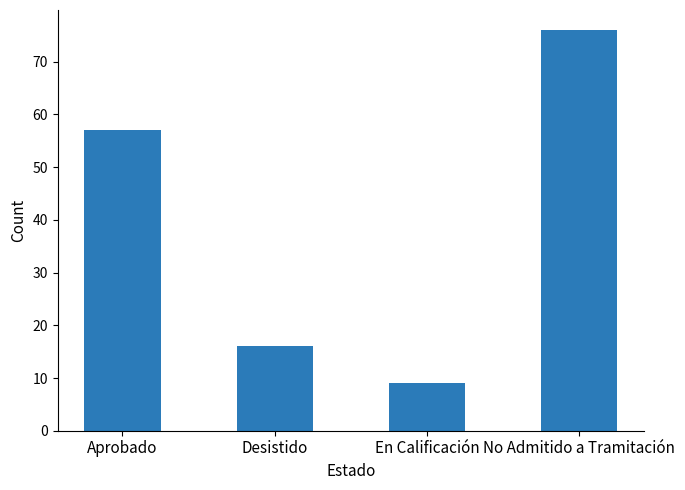

True or false: the data shows 16 at Desistido.

True